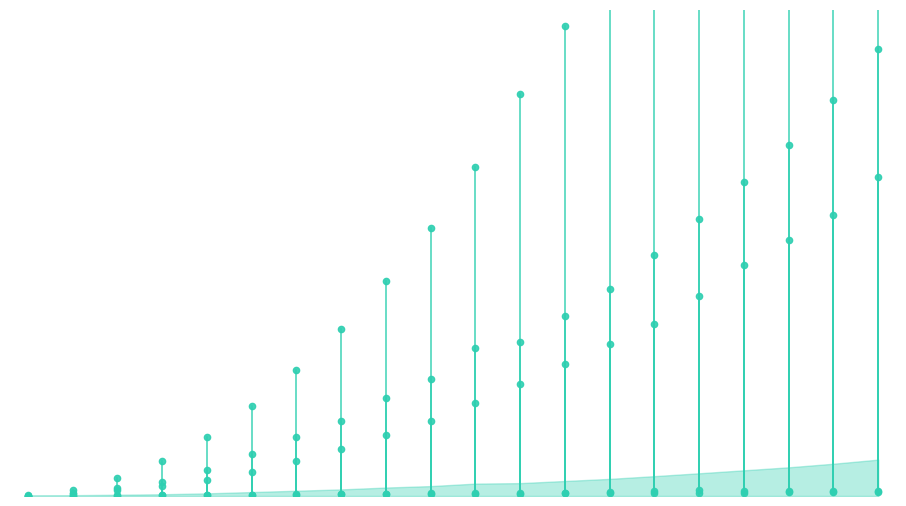

At 3850.0, list the series in order from smallest to largest.

MergeSorter, QuickSorter, InsertionSorter, BubbleDownSorter, BubbleUpSorter